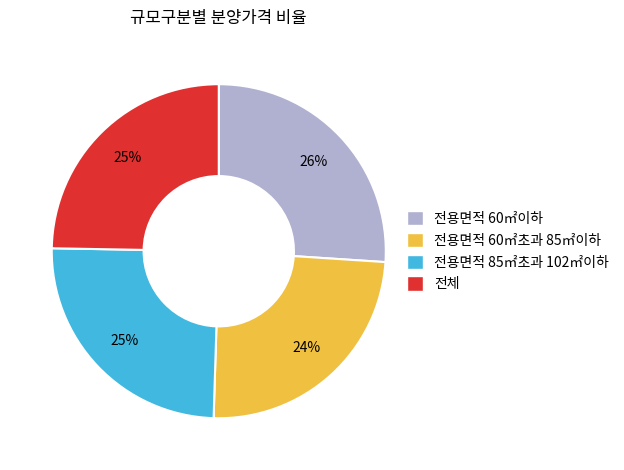

Count the number of slices in the pie.

4